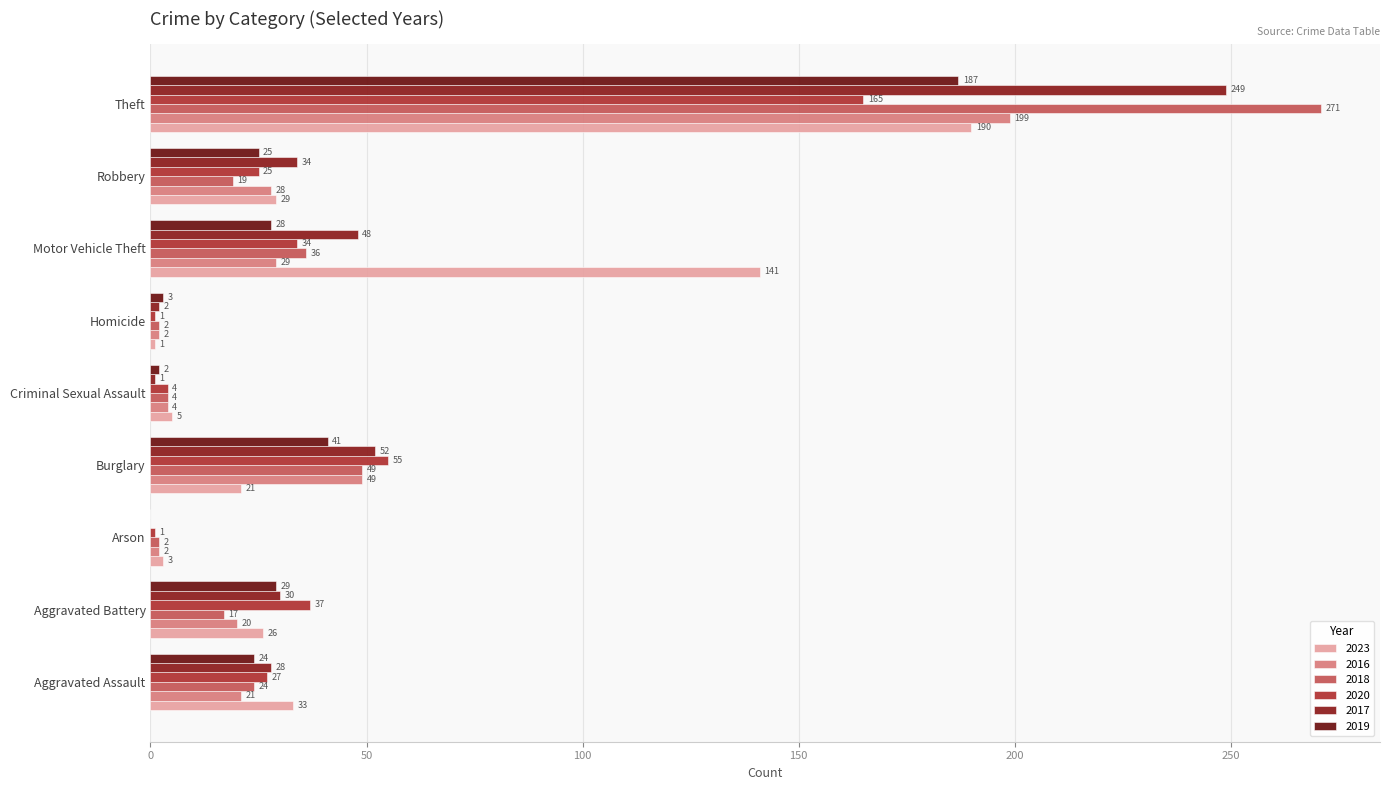

What position from the right is Aggravated Assault?

9